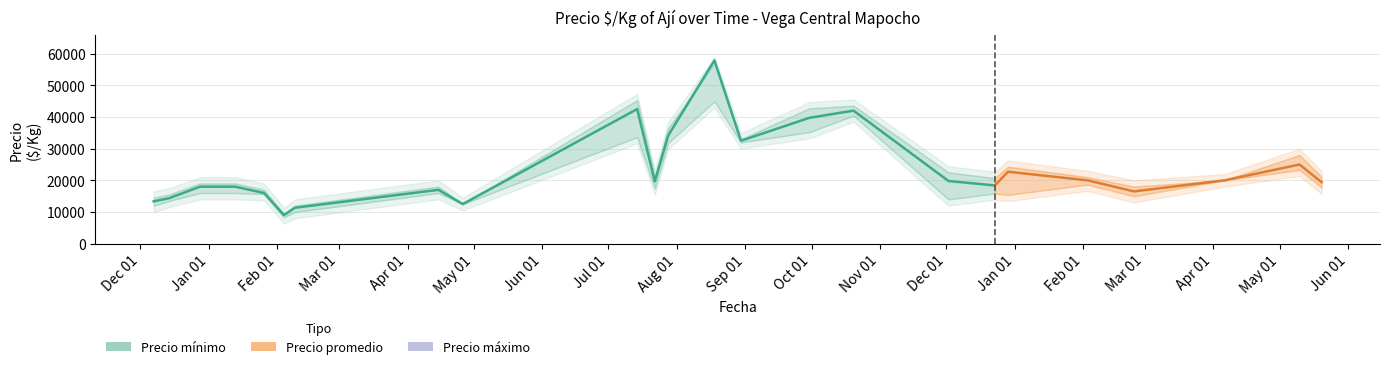

What is the value of the 7th point from the left?

11333